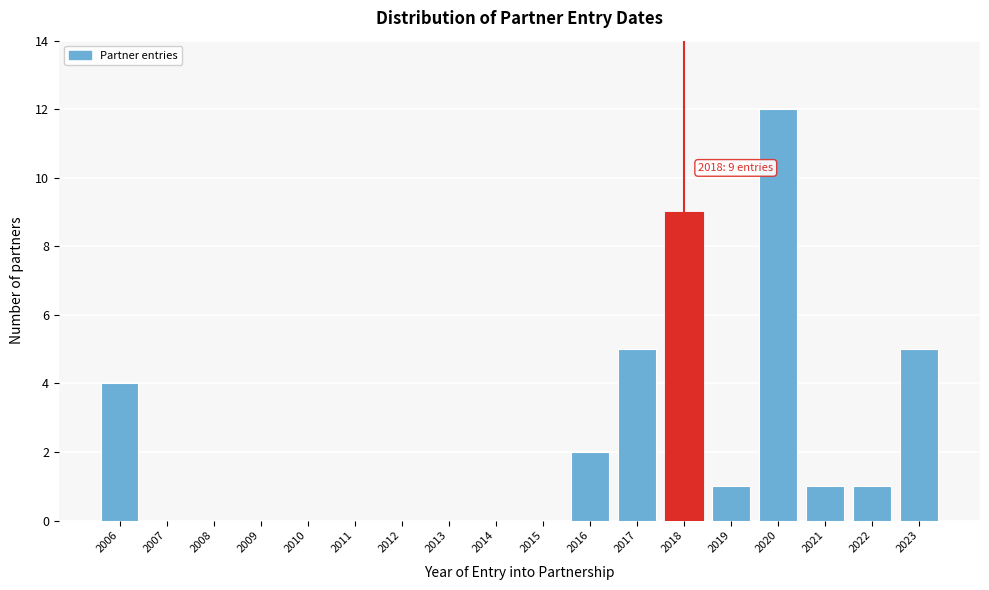

Reading right to left, list all the values displayed in this chart.

2023=5	2022=1	2021=1	2020=12	2019=1	2018=9	2017=5	2016=2	2015=0	2014=0	2013=0	2012=0	2011=0	2010=0	2009=0	2008=0	2007=0	2006=4